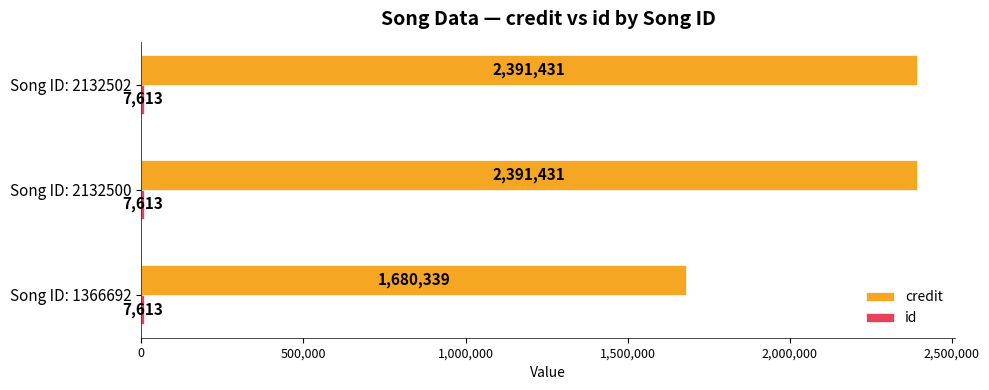

True or false: credit has a value of 2391431 at Song ID: 2132502.

True